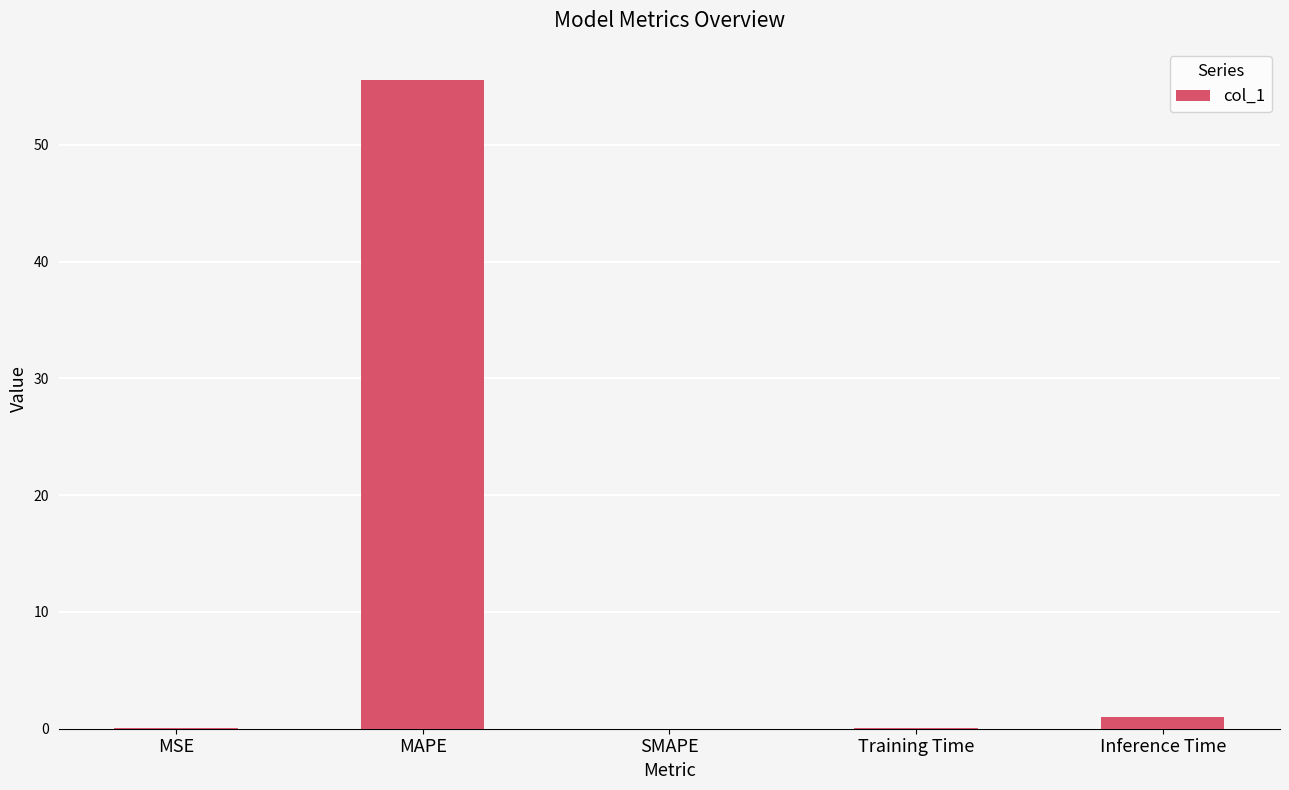

What value does the data have at MAPE?

55.5